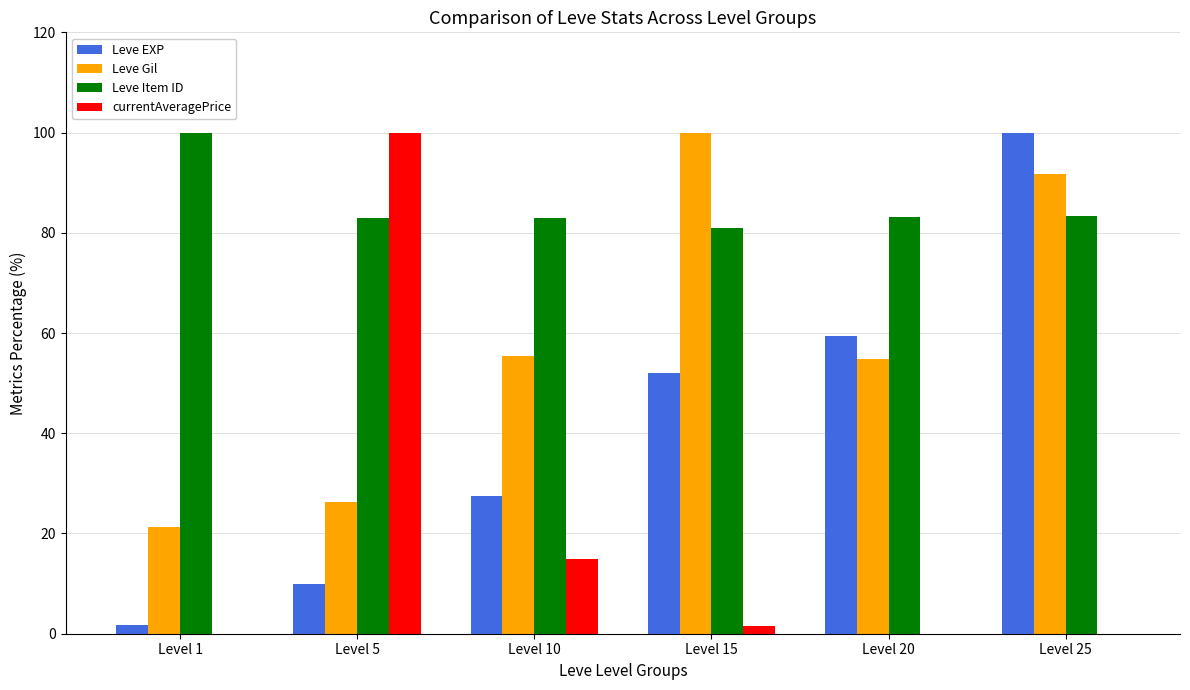

Between Level 5 and Level 10, which series saw the biggest shift?

currentAveragePrice